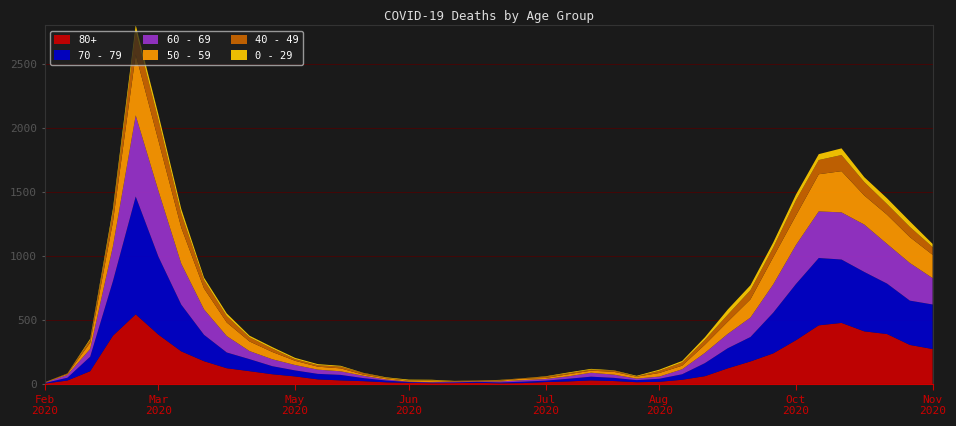

Reading right to left, list all the values displayed in this chart.

0 - 29: 2020-11-23=25	2020-11-16=43	2020-11-09=45	2020-11-02=38	2020-10-26=52	2020-10-19=46	2020-10-12=44	2020-10-05=39	2020-09-28=38	2020-09-21=40	2020-09-14=20	2020-09-07=11	2020-08-31=9	2020-08-24=5	2020-08-17=2	2020-08-10=6	2020-08-03=6	2020-07-27=3	2020-07-20=1	2020-07-13=2	2020-07-06=1	2020-06-29=2	2020-06-22=5	2020-06-15=6	2020-06-08=4	2020-06-01=2	2020-05-25=6	2020-05-18=8	2020-05-11=10	2020-05-04=11	2020-04-27=12	2020-04-20=20	2020-04-13=19	2020-04-06=36	2020-03-30=42	2020-03-23=47	2020-03-16=25	2020-03-09=10	2020-03-02=0	2020-02-24=1
40 - 49: 2020-11-23=60	2020-11-16=80	2020-11-09=83	2020-11-02=105	2020-10-26=126	2020-10-19=111	2020-10-12=120	2020-10-05=76	2020-09-28=72	2020-09-21=55	2020-09-14=38	2020-09-07=26	2020-08-31=17	2020-08-24=2	2020-08-17=10	2020-08-10=8	2020-08-03=8	2020-07-27=10	2020-07-20=2	2020-07-13=4	2020-07-06=1	2020-06-29=1	2020-06-22=5	2020-06-15=2	2020-06-08=3	2020-06-01=12	2020-05-25=14	2020-05-18=12	2020-05-11=13	2020-05-04=27	2020-04-27=33	2020-04-20=51	2020-04-13=66	2020-04-06=111	2020-03-30=163	2020-03-23=183	2020-03-16=79	2020-03-09=21	2020-03-02=5	2020-02-24=0
50 - 59: 2020-11-23=182	2020-11-16=202	2020-11-09=228	2020-11-02=227	2020-10-26=322	2020-10-19=290	2020-10-12=230	2020-10-05=212	2020-09-28=142	2020-09-21=95	2020-09-14=64	2020-09-07=28	2020-08-31=28	2020-08-24=15	2020-08-17=22	2020-08-10=16	2020-08-03=16	2020-07-27=8	2020-07-20=12	2020-07-13=6	2020-07-06=5	2020-06-29=3	2020-06-22=9	2020-06-15=8	2020-06-08=10	2020-06-01=9	2020-05-25=23	2020-05-18=23	2020-05-11=33	2020-05-04=57	2020-04-27=75	2020-04-20=106	2020-04-13=163	2020-04-06=281	2020-03-30=392	2020-03-23=475	2020-03-16=190	2020-03-09=48	2020-03-02=7	2020-02-24=3
60 - 69: 2020-11-23=206	2020-11-16=294	2020-11-09=310	2020-11-02=370	2020-10-26=368	2020-10-19=364	2020-10-12=305	2020-10-05=221	2020-09-28=152	2020-09-21=112	2020-09-14=80	2020-09-07=39	2020-08-31=17	2020-08-24=12	2020-08-17=25	2020-08-10=31	2020-08-03=19	2020-07-27=13	2020-07-20=12	2020-07-13=8	2020-07-06=3	2020-06-29=6	2020-06-22=3	2020-06-15=3	2020-06-08=8	2020-06-01=18	2020-05-25=28	2020-05-18=33	2020-05-11=42	2020-05-04=54	2020-04-27=63	2020-04-20=128	2020-04-13=199	2020-04-06=320	2020-03-30=514	2020-03-23=634	2020-03-16=272	2020-03-09=61	2020-03-02=22	2020-02-24=2
70 - 79: 2020-11-23=348	2020-11-16=346	2020-11-09=394	2020-11-02=464	2020-10-26=495	2020-10-19=526	2020-10-12=439	2020-10-05=318	2020-09-28=191	2020-09-21=157	2020-09-14=102	2020-09-07=43	2020-08-31=24	2020-08-24=16	2020-08-17=25	2020-08-10=29	2020-08-03=21	2020-07-27=11	2020-07-20=11	2020-07-13=7	2020-07-06=8	2020-06-29=5	2020-06-22=5	2020-06-15=6	2020-06-08=14	2020-06-01=24	2020-05-25=43	2020-05-18=43	2020-05-11=47	2020-05-04=63	2020-04-27=94	2020-04-20=123	2020-04-13=206	2020-04-06=365	2020-03-30=608	2020-03-23=920	2020-03-16=427	2020-03-09=113	2020-03-02=22	2020-02-24=4
80+: 2020-11-23=273	2020-11-16=305	2020-11-09=390	2020-11-02=411	2020-10-26=477	2020-10-19=458	2020-10-12=342	2020-10-05=239	2020-09-28=176	2020-09-21=122	2020-09-14=61	2020-09-07=33	2020-08-31=17	2020-08-24=14	2020-08-17=23	2020-08-10=28	2020-08-03=20	2020-07-27=15	2020-07-20=7	2020-07-13=5	2020-07-06=9	2020-06-29=7	2020-06-22=6	2020-06-15=9	2020-06-08=13	2020-06-01=22	2020-05-25=28	2020-05-18=36	2020-05-11=59	2020-05-04=76	2020-04-27=100	2020-04-20=123	2020-04-13=178	2020-04-06=255	2020-03-30=385	2020-03-23=544	2020-03-16=377	2020-03-09=100	2020-03-02=27	2020-02-24=3